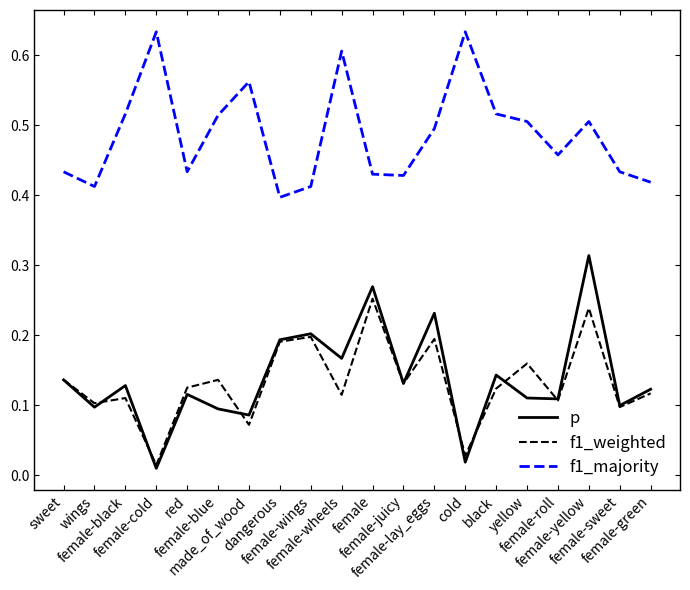

True or false: f1_weighted and p cross at least once.

True